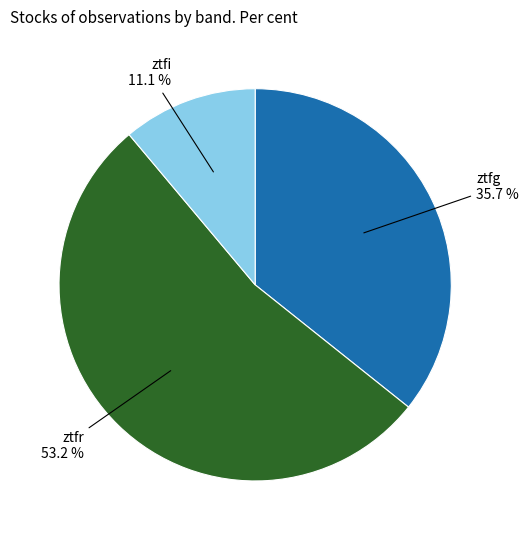

Is there a majority slice in this chart?

Yes